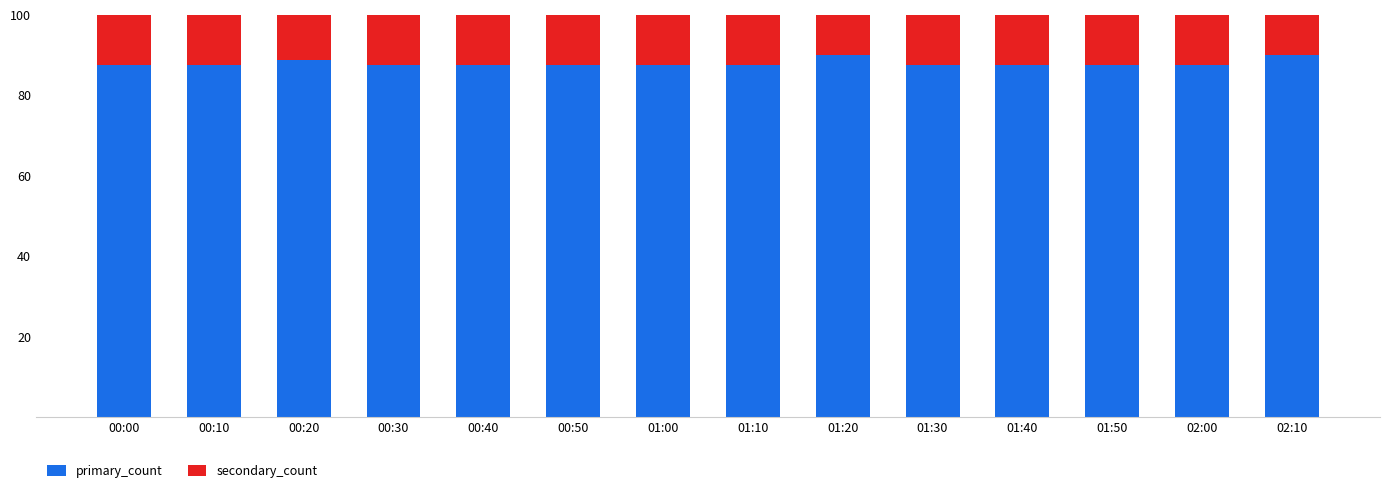

How many series are shown in this chart?

2